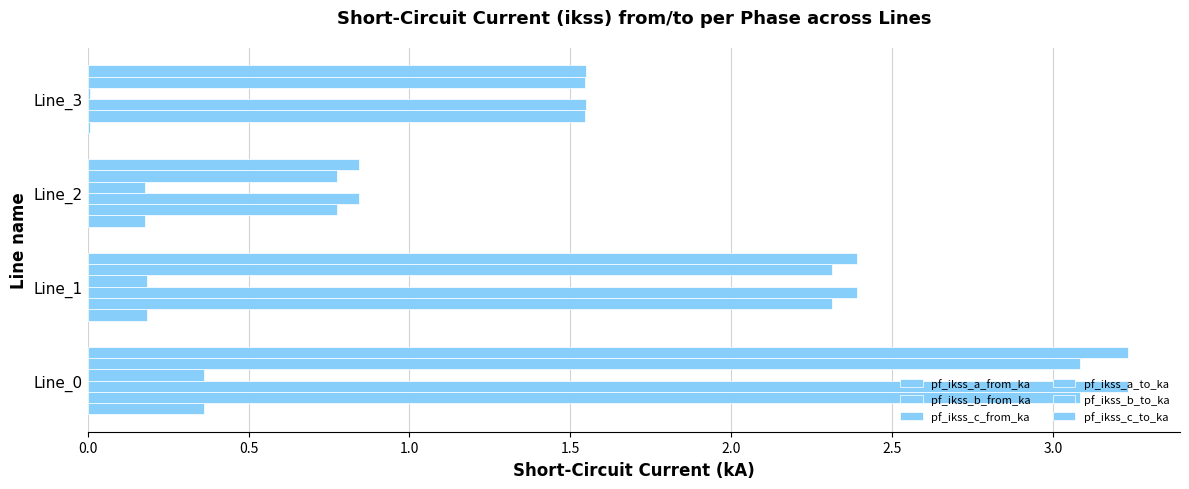

How many data points does each series have?

4